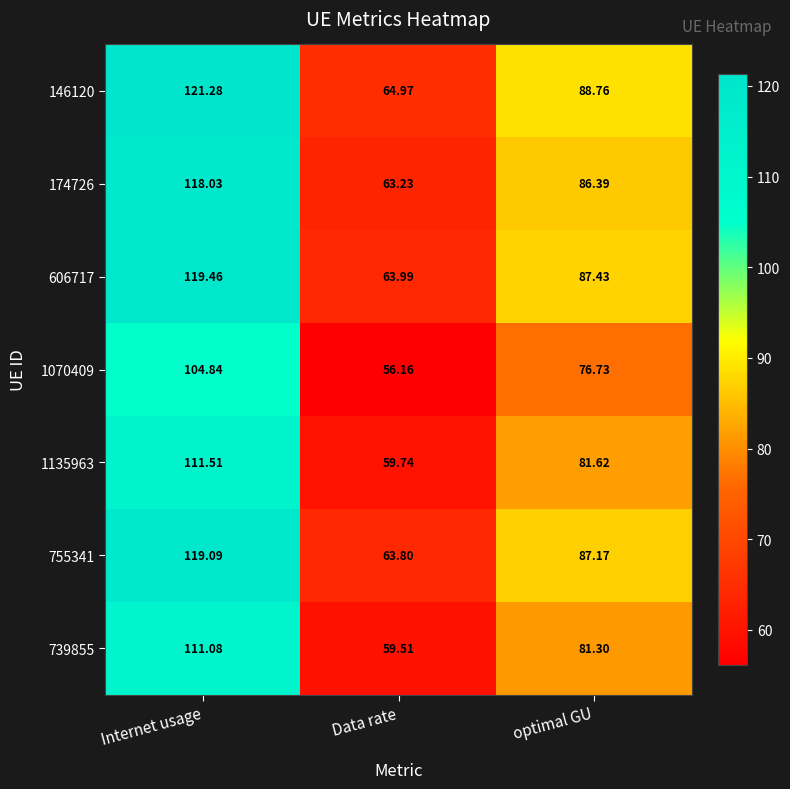

Which series has the largest range (max minus min)?

146120